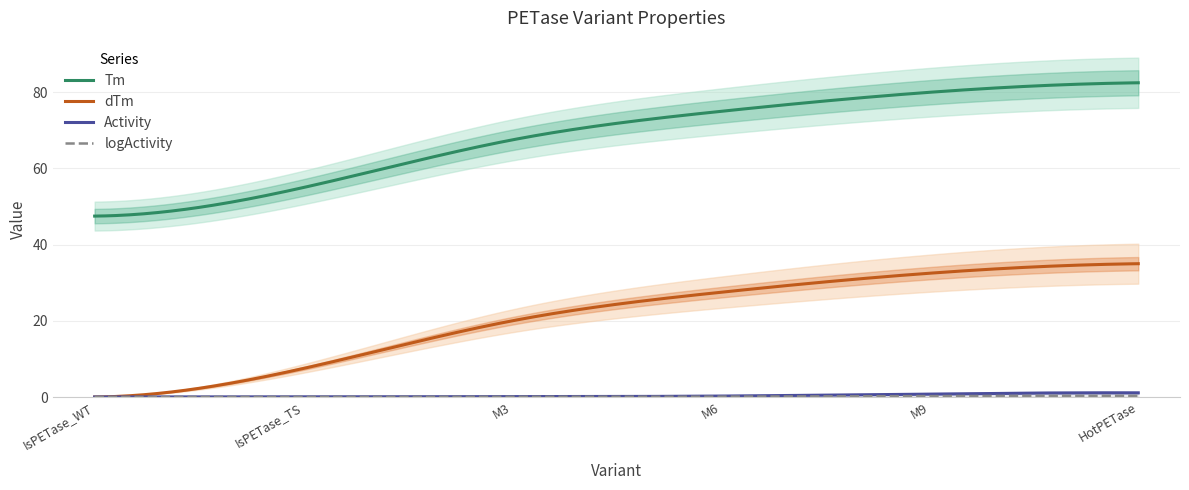

True or false: Tm and dTm intersect in this chart.

False